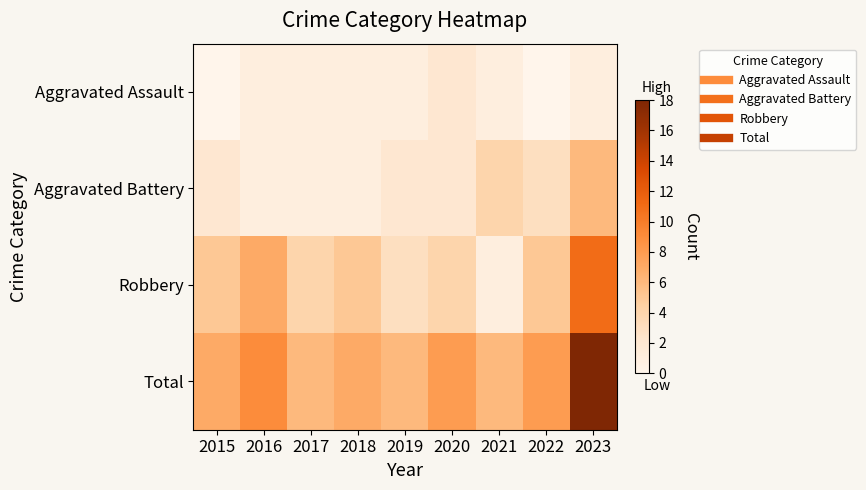

At 2020, list the series in order from smallest to largest.

Aggravated Assault, Aggravated Battery, Robbery, Total